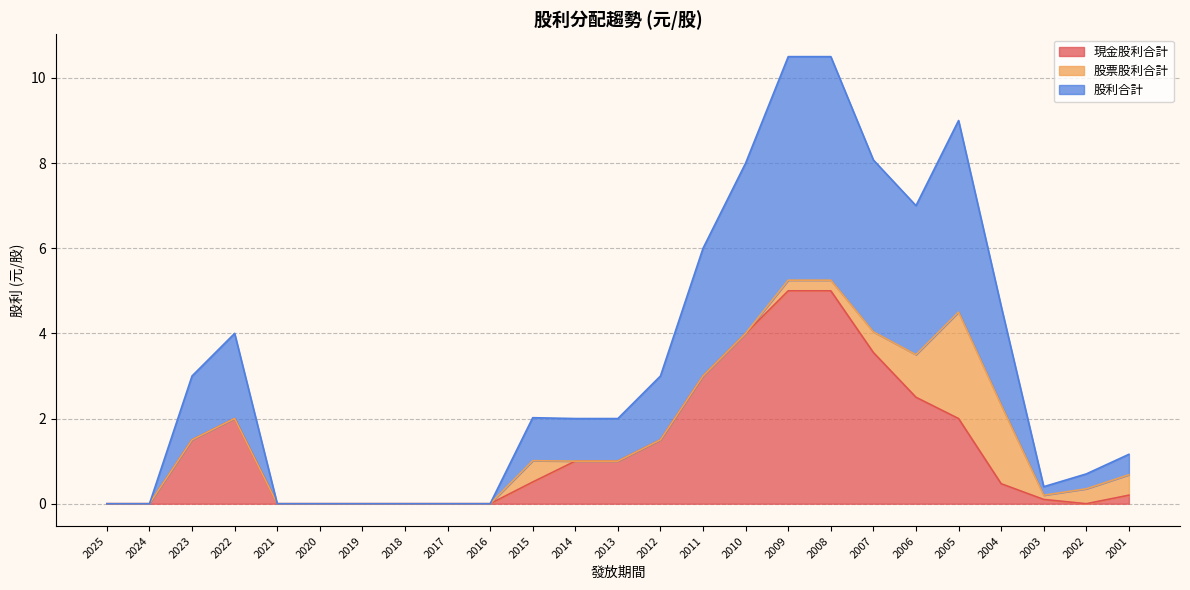

How many interior local peaks does the 股利合計 series have?

3